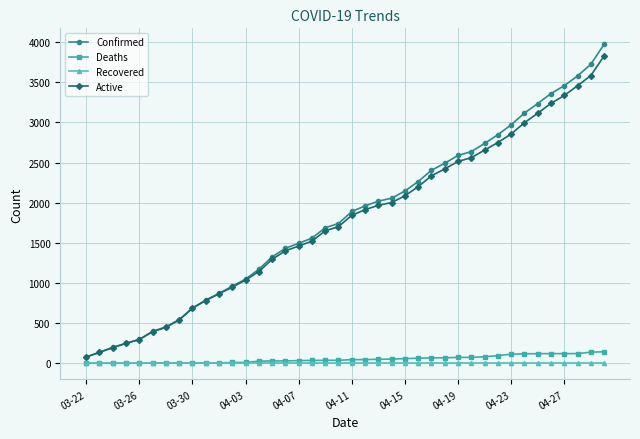

At how many categories does at least one series exceed 1219?

26